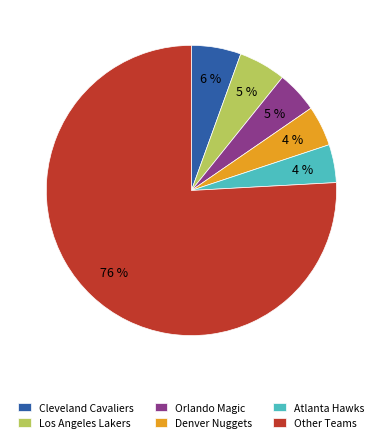

Combined, do Cleveland Cavaliers and Los Angeles Lakers account for over 50%?

No